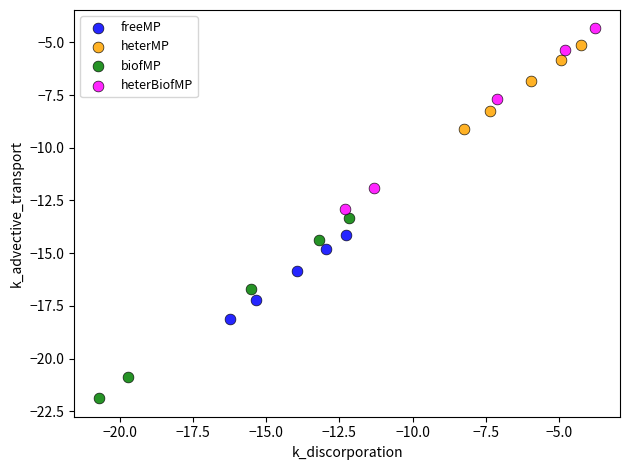

Which series has the largest Y range (max minus min)?

biofMP